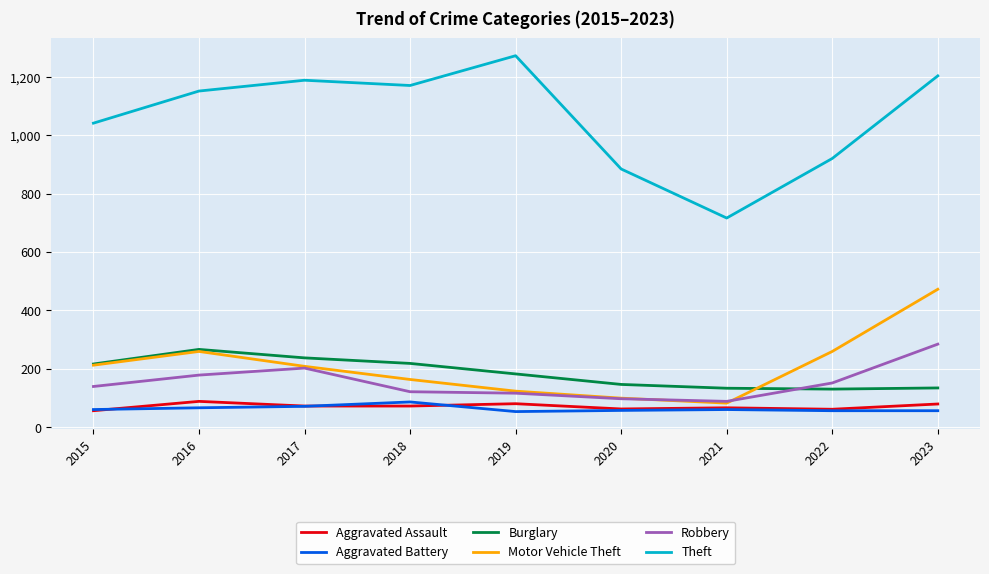

At which category is the sum across all series the highest?

2023